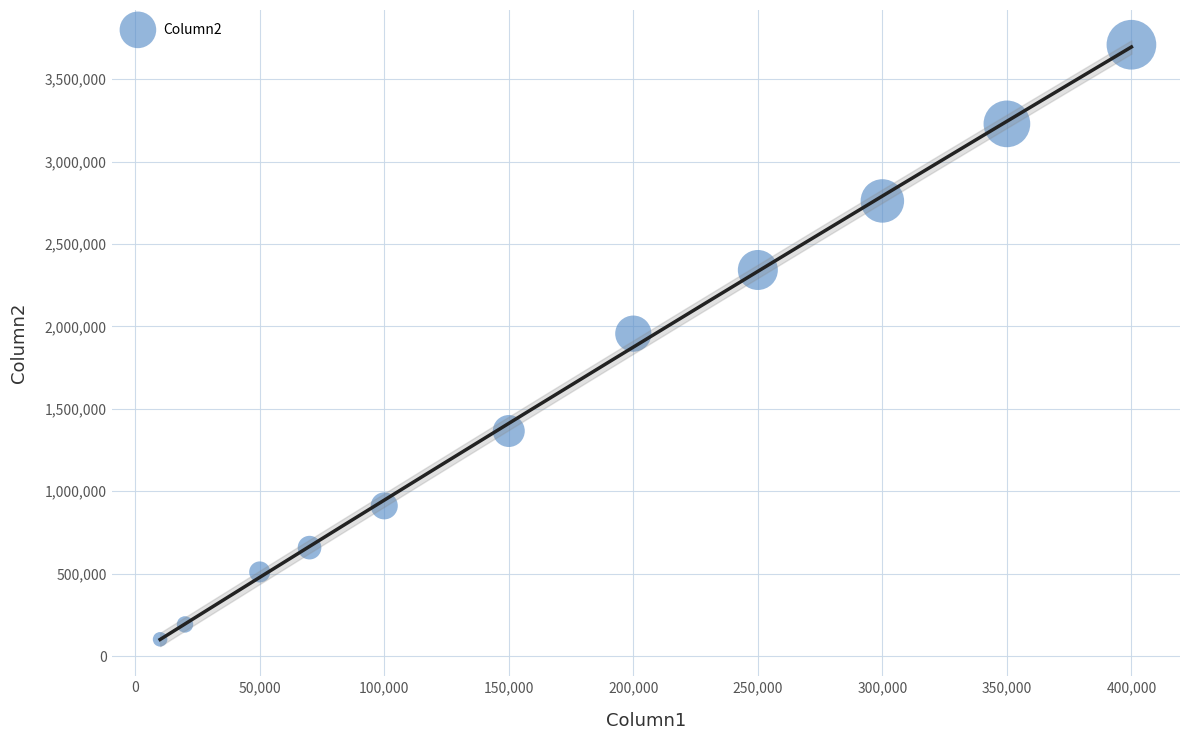

What is the average X value?

172727